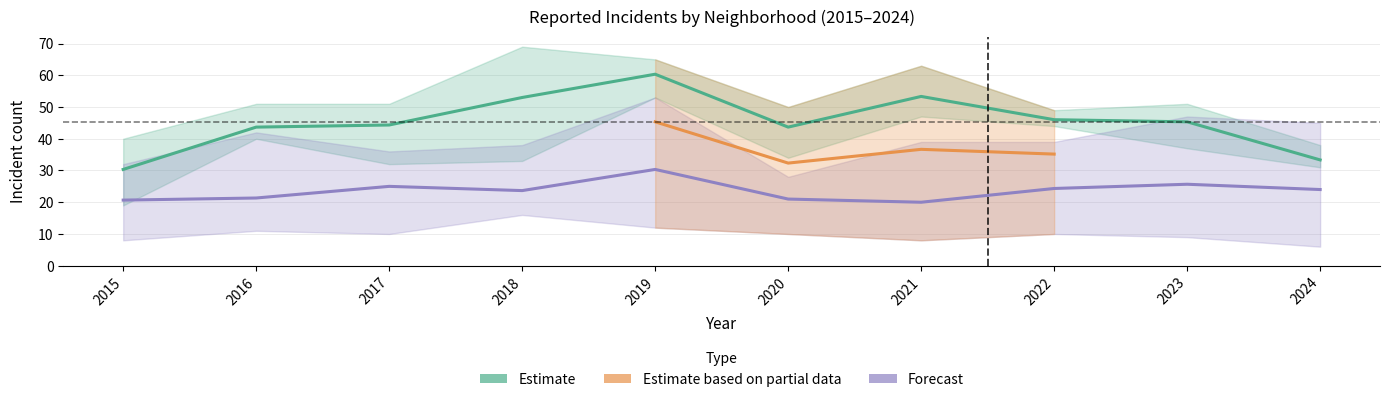

True or false: Austin and Chatham intersect in this chart.

False